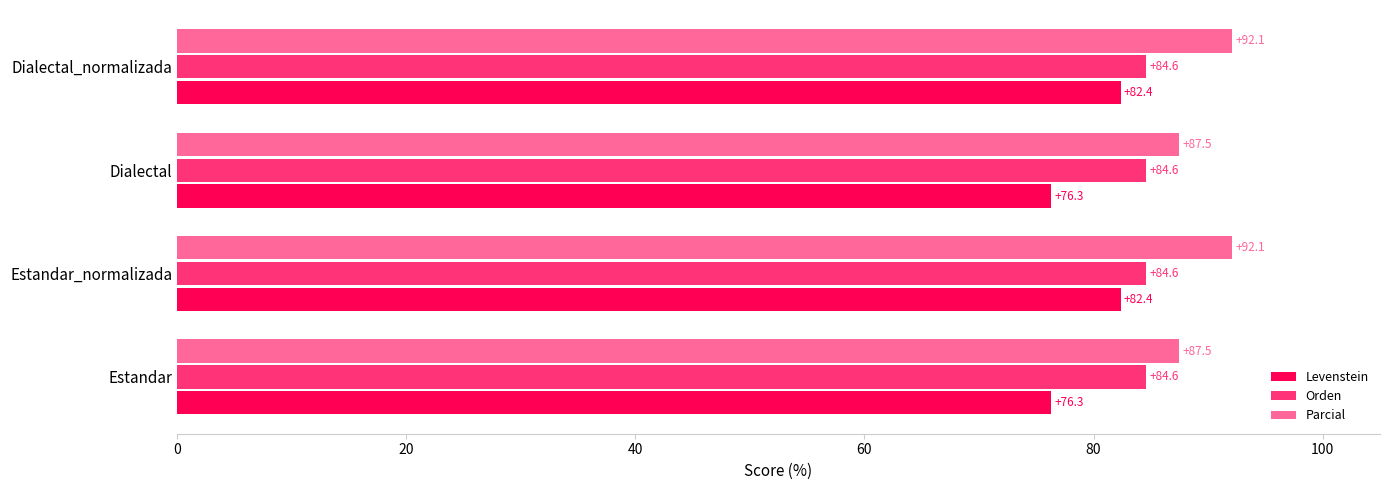

Read the Parcial value at Estandar_normalizada.

92.1